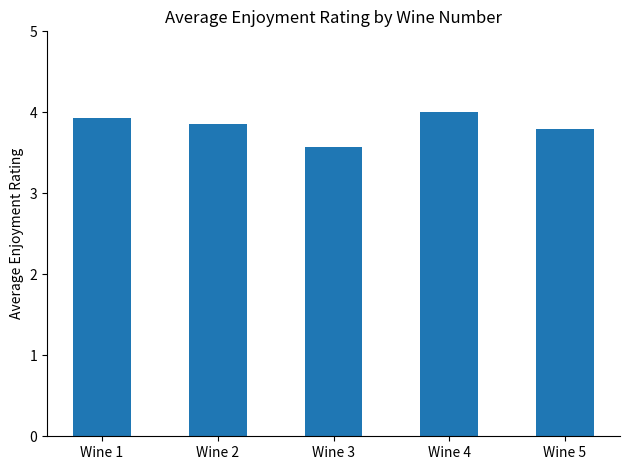

List the labels in order of value, largest first.

Wine 4, Wine 1, Wine 2, Wine 5, Wine 3